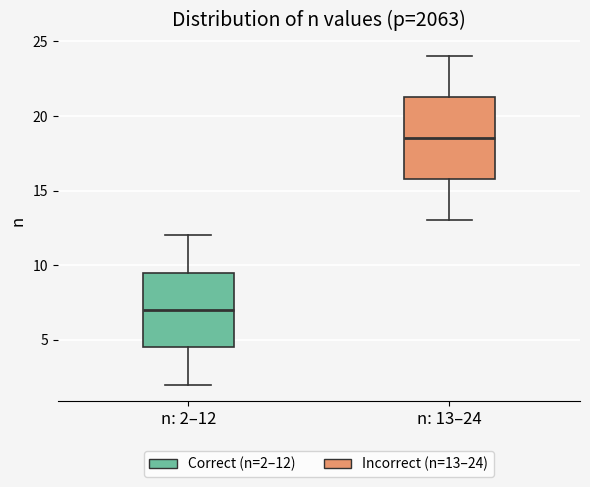

Where is the upper edge of the box for n: 2–12 on the y-axis? The values are not printed on the chart, so give them approximately, as read against the axis.

9.5